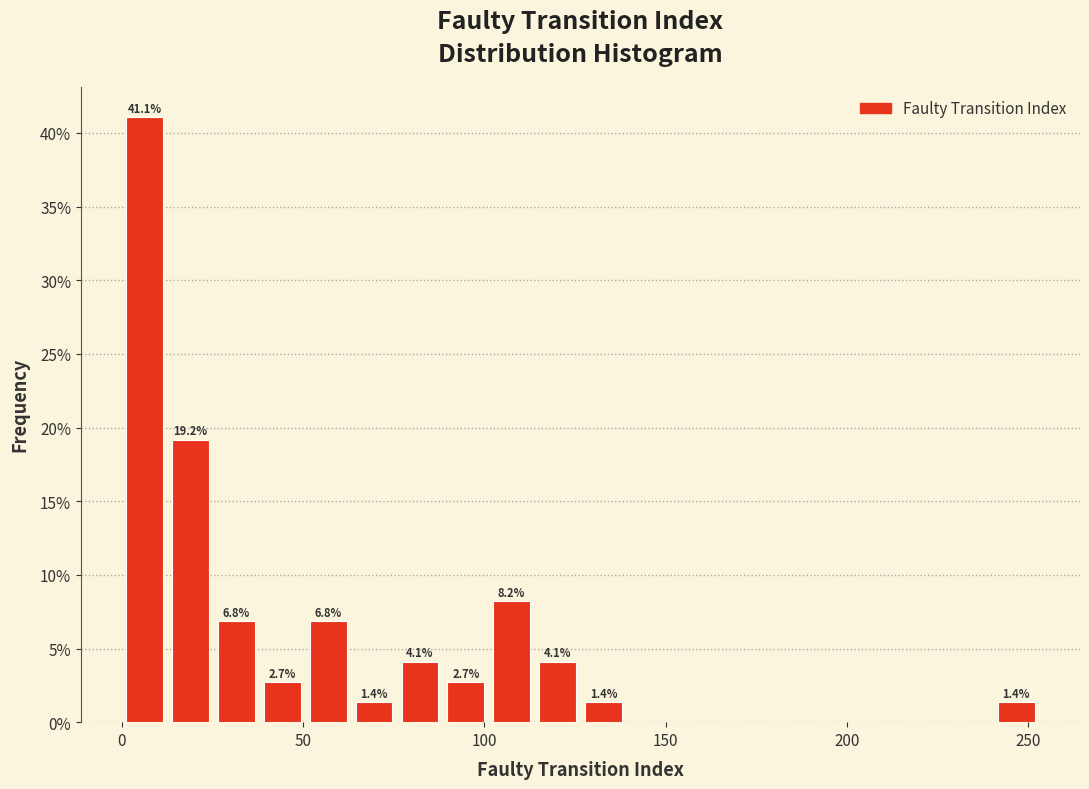

Read against the x-axis, roughly where is the centre of the tallest bar?

5